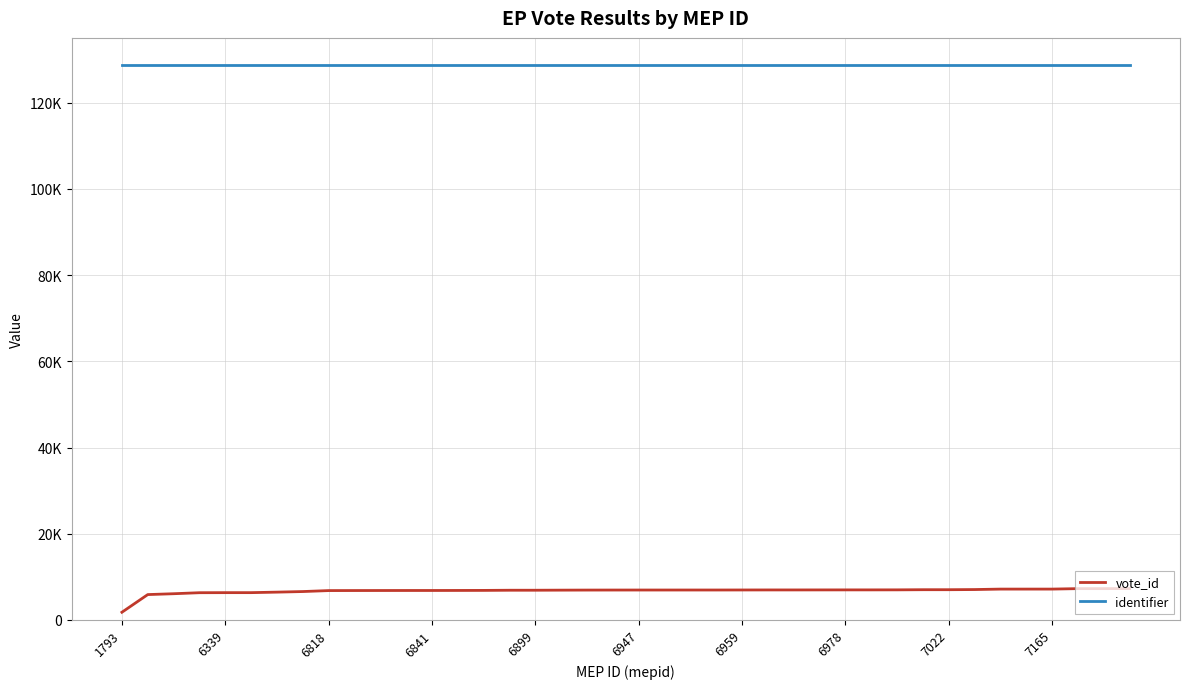

What is the difference between the maximum and minimum values in the vote_id series?

5490